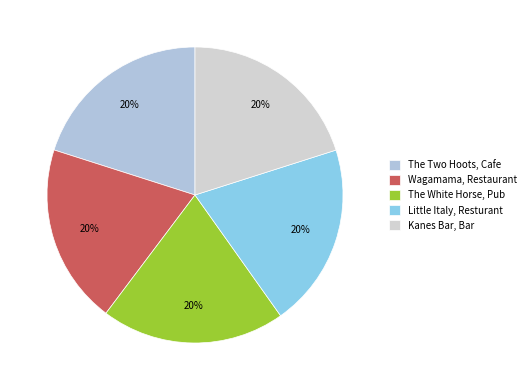

To the nearest percent, what portion does Little Italy, Resturant represent?

20%